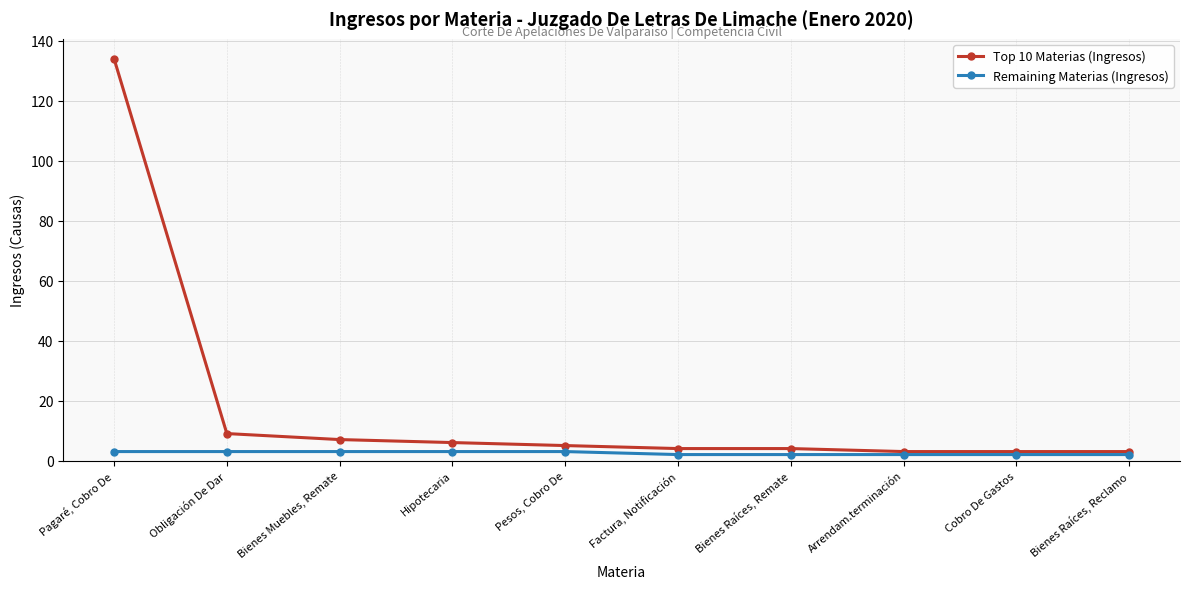

How many values in the Top 10 Materias (Ingresos) series are below 5?

5